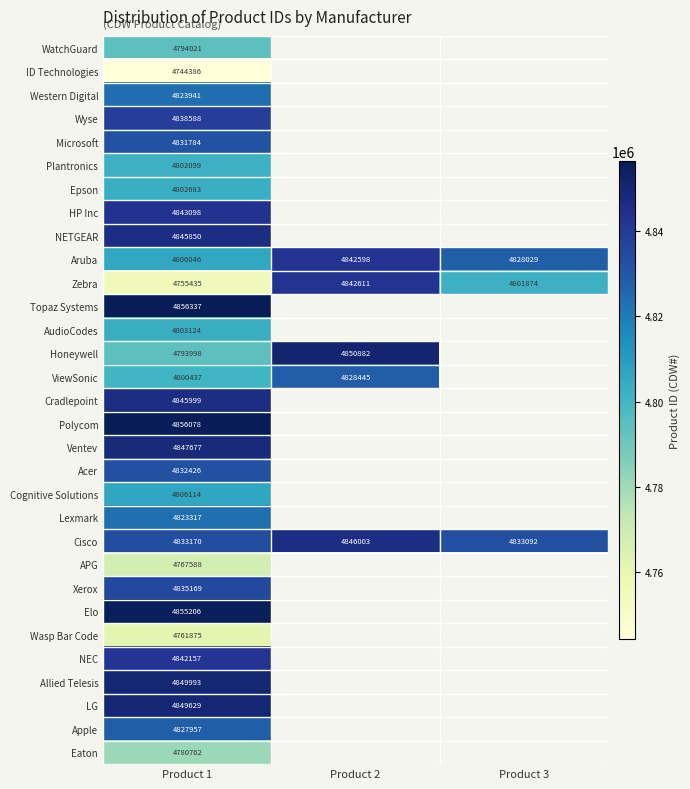

What is the minimum value shown in the chart?

4744386.0